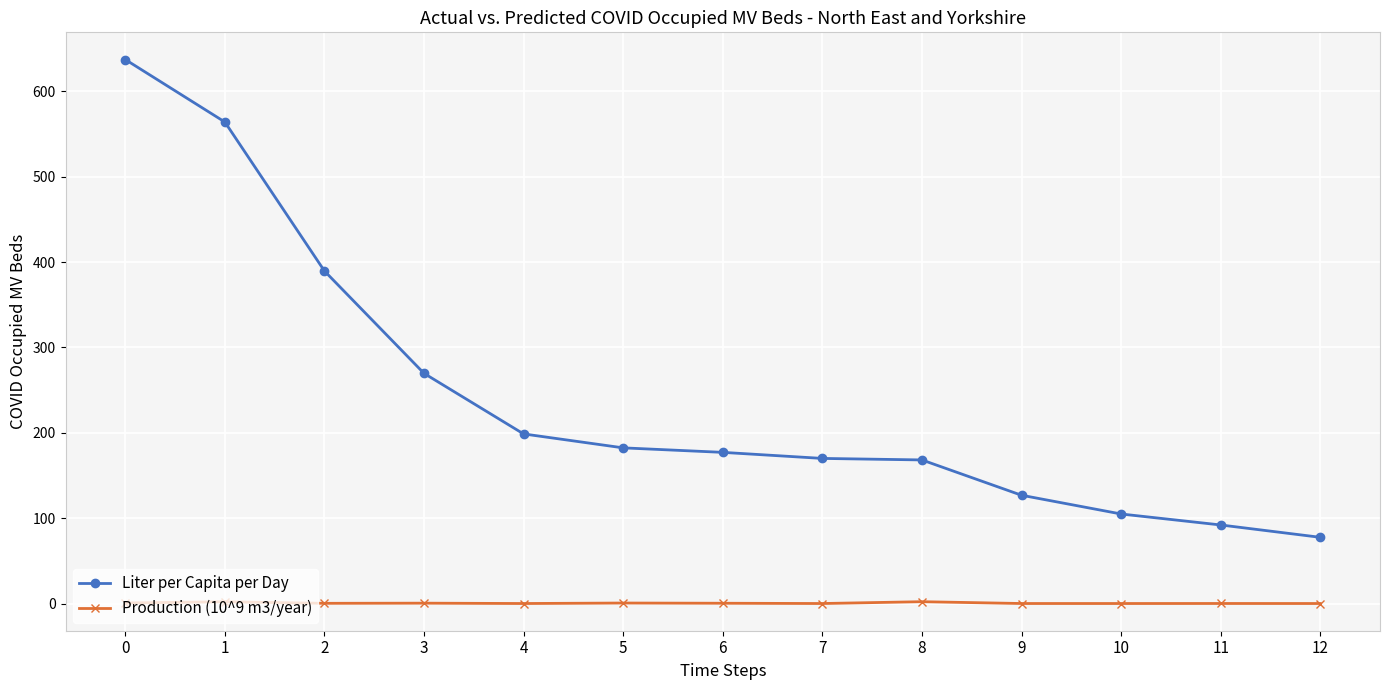

The value of Liter per Capita per Day at 12 is 77.5. True or false?

True